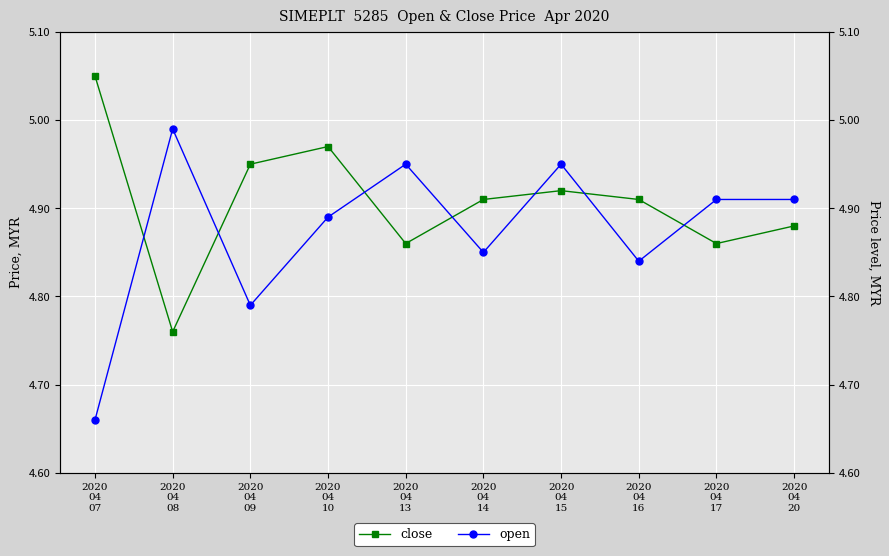

Is it true that close equals 4.8 at 2020
04
08?

True